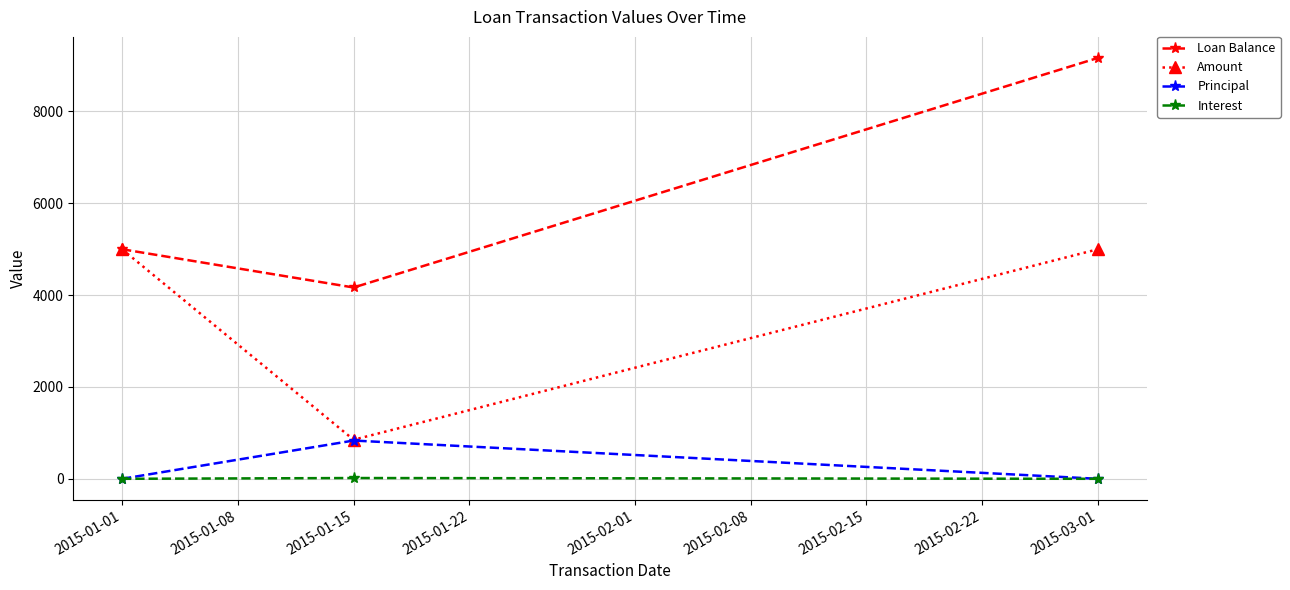

What is the sum of all Loan Balance values?

18333.3